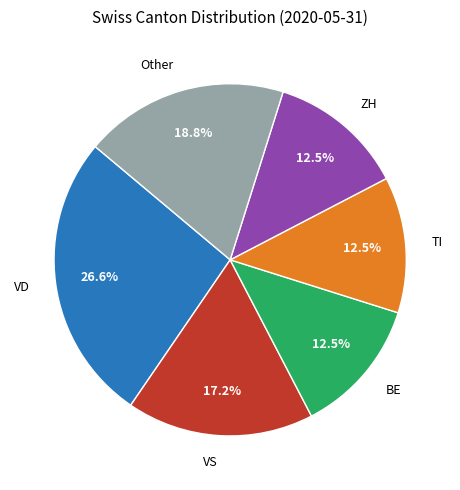

Which category has the biggest portion of the pie?

VD